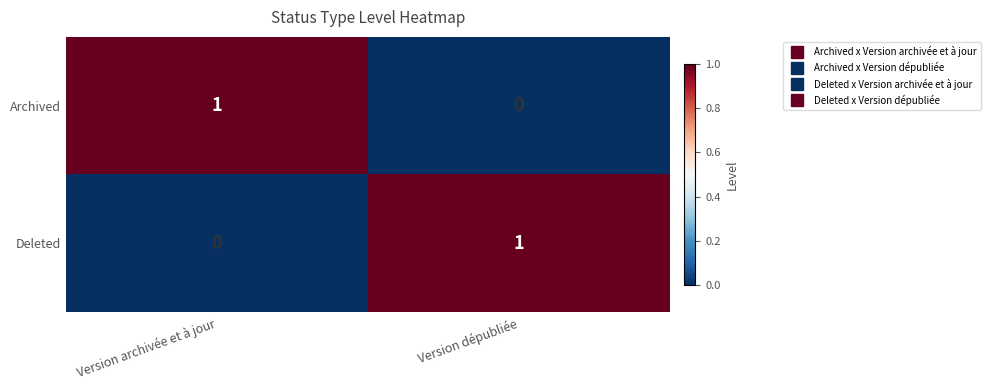

At which label does Archived reach its peak?

Version archivée et à jour